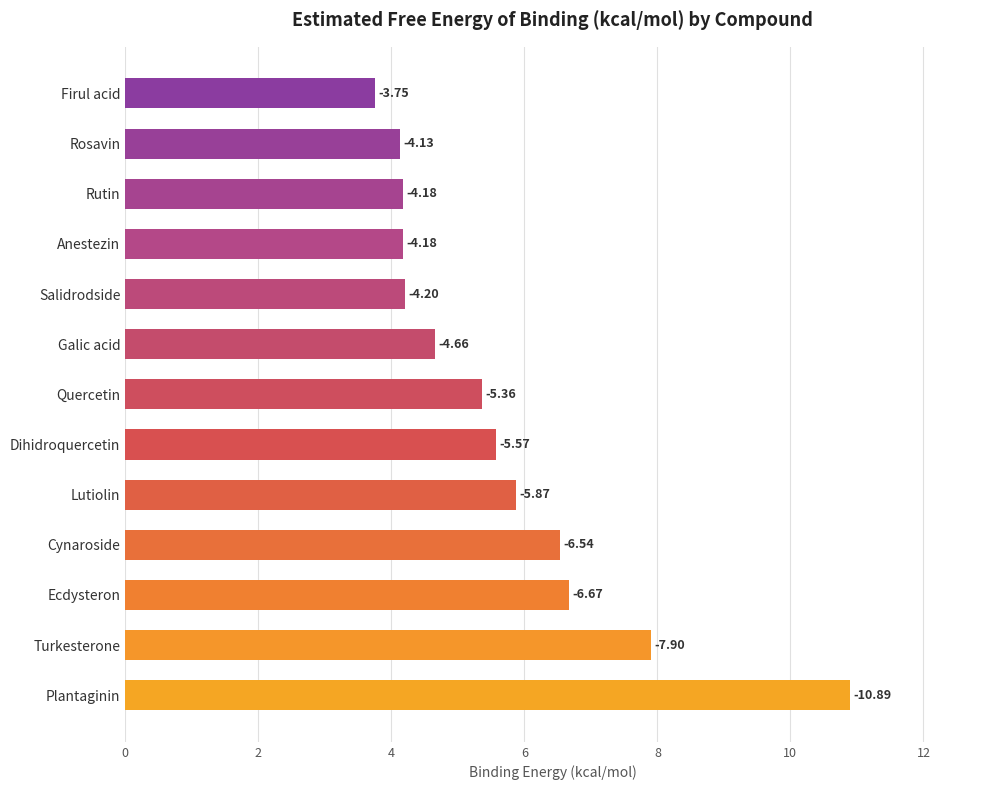

Does the chart contain any negative values?

No